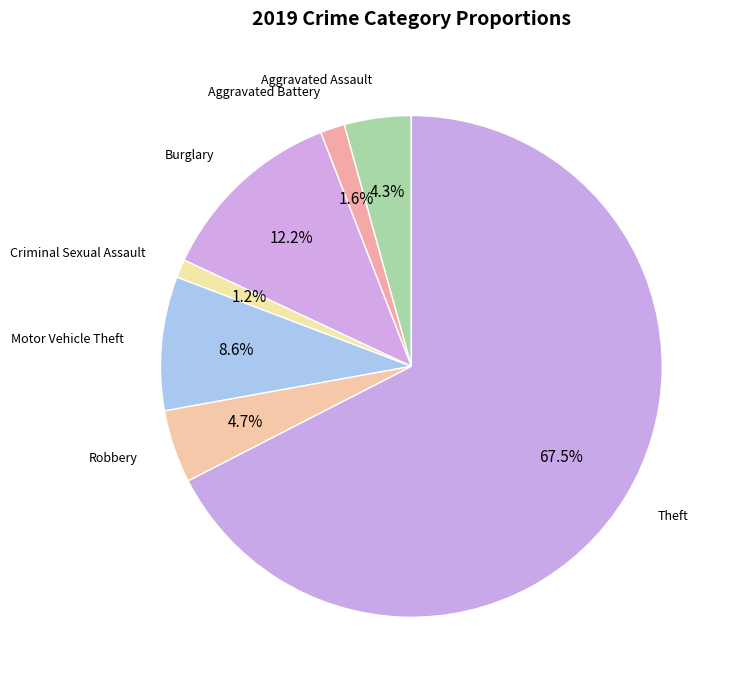

Which slice is the largest?

Theft